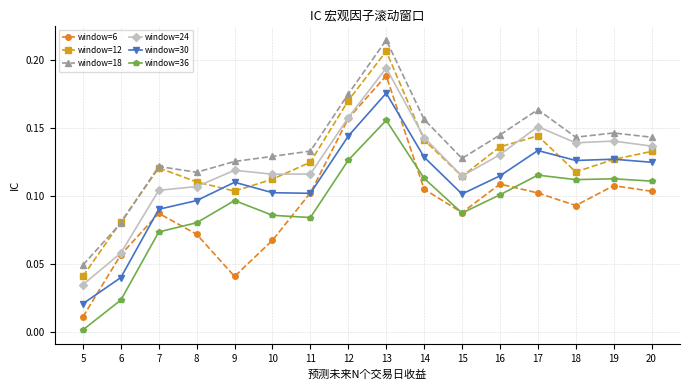

Which series changed the most between 6 and 7?

window=30